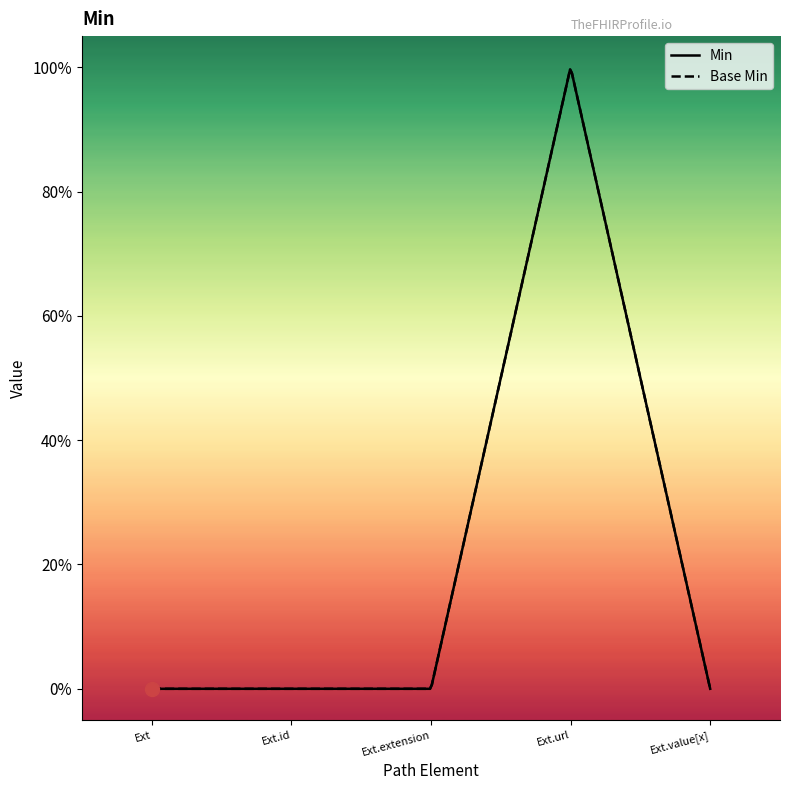

How many Base Min values are between 0 and 1?

5